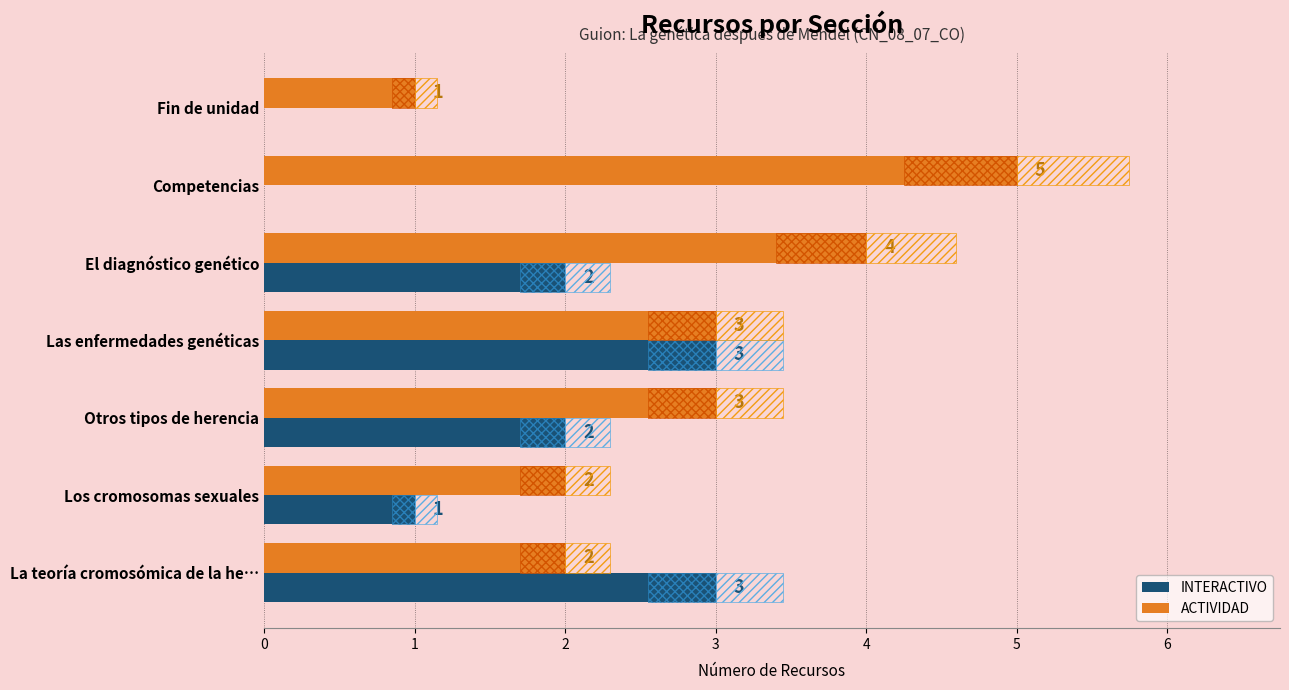

What are all the series names shown in the legend?

ACTIVIDAD, INTERACTIVO